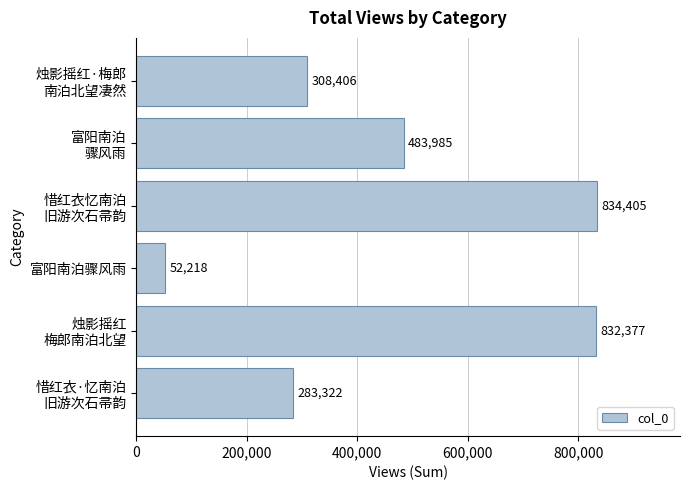

What is the minimum value shown in the chart?

52218